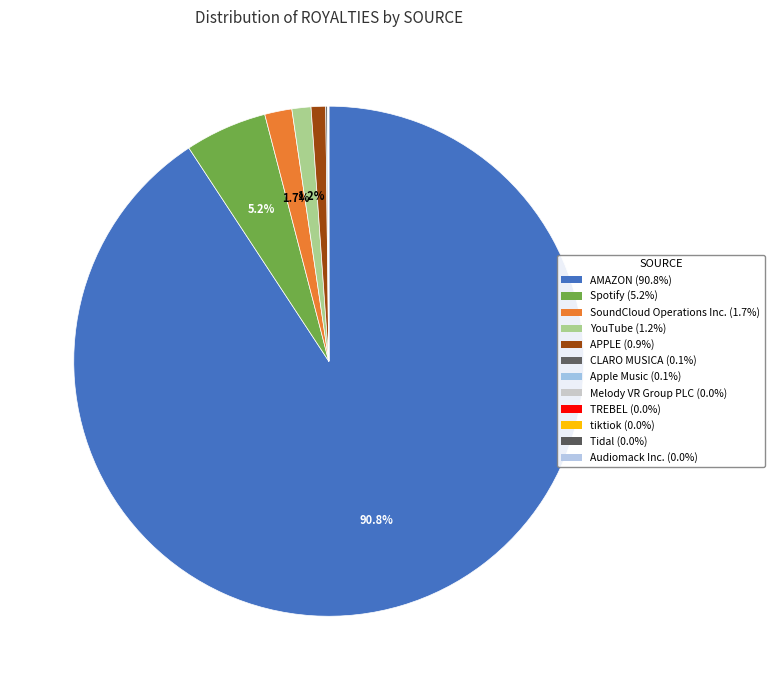

Which has a higher value, YouTube or AMAZON?

AMAZON